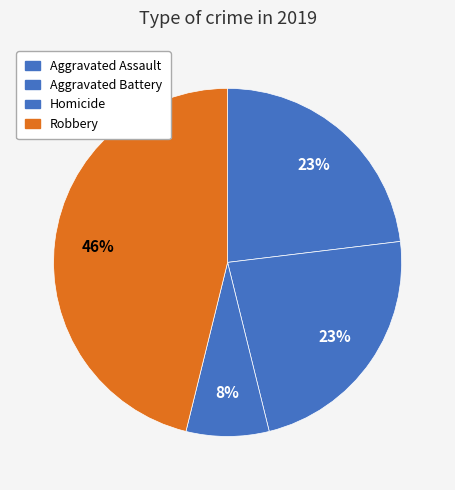

Count the number of slices in the pie.

4